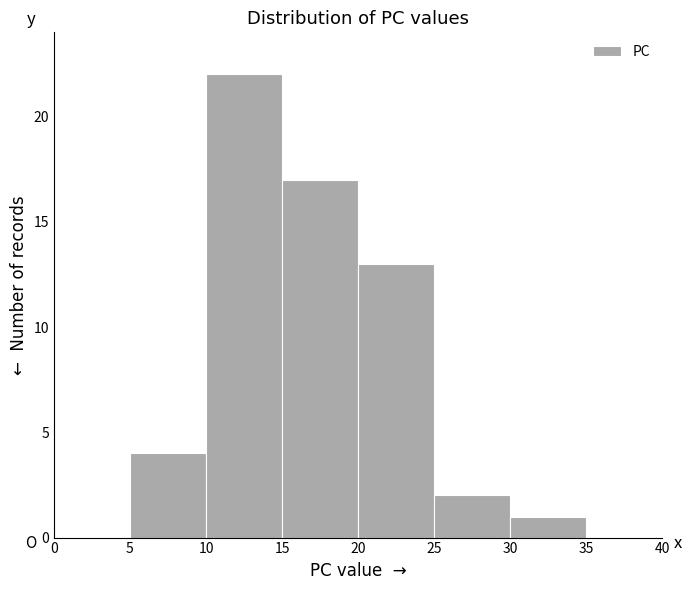

What is the height of the bar covering 20 to 25 on the x-axis? The values are not printed on the chart, so give them approximately, as read against the axis.

13